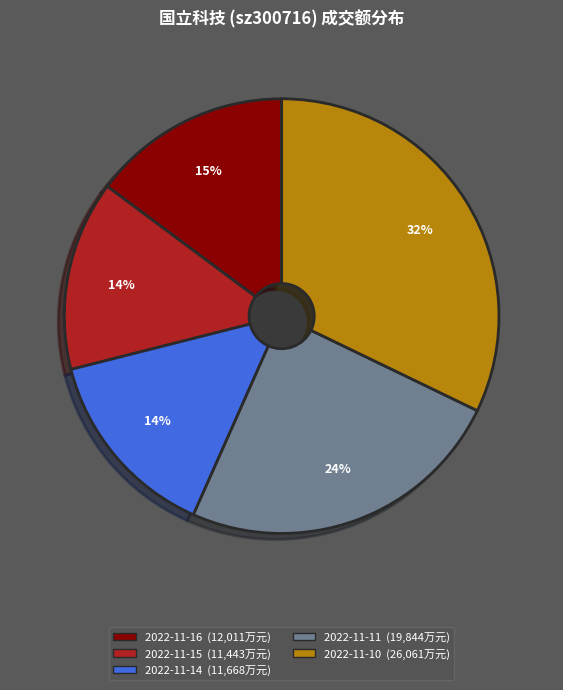

How many slices are in this pie chart?

5